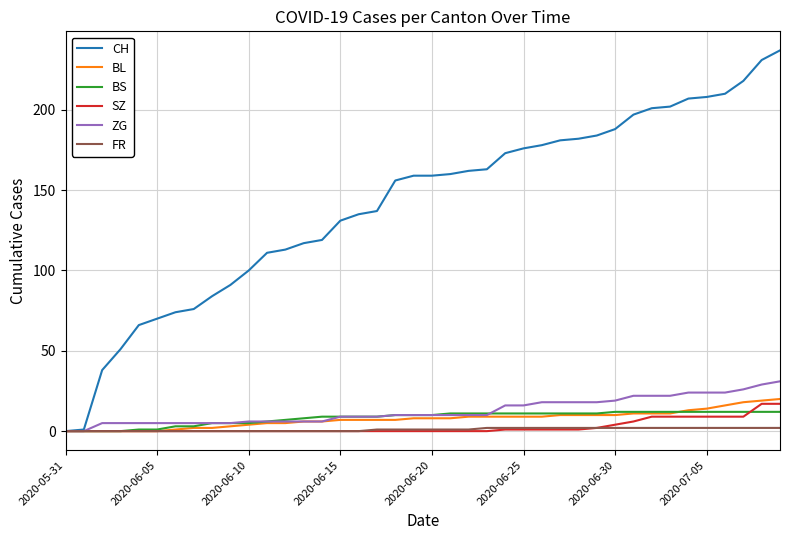

Which series has the largest total across all categories?

CH